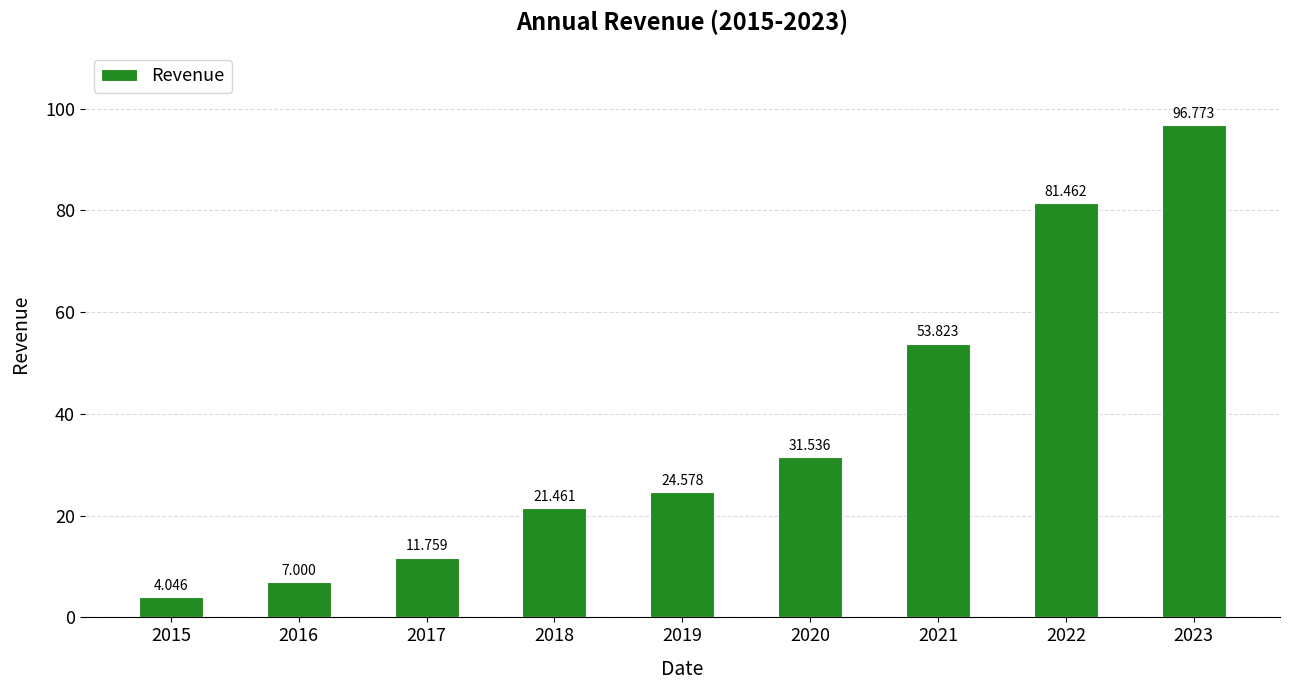

List the labels in order of value, largest first.

2023, 2022, 2021, 2020, 2019, 2018, 2017, 2016, 2015